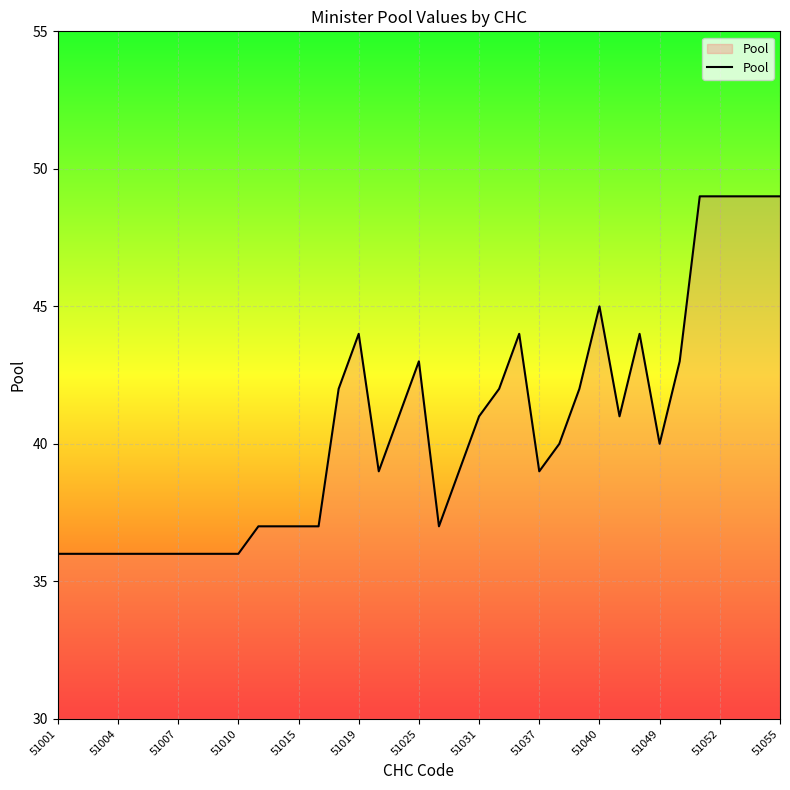

What is the smallest value displayed?

36